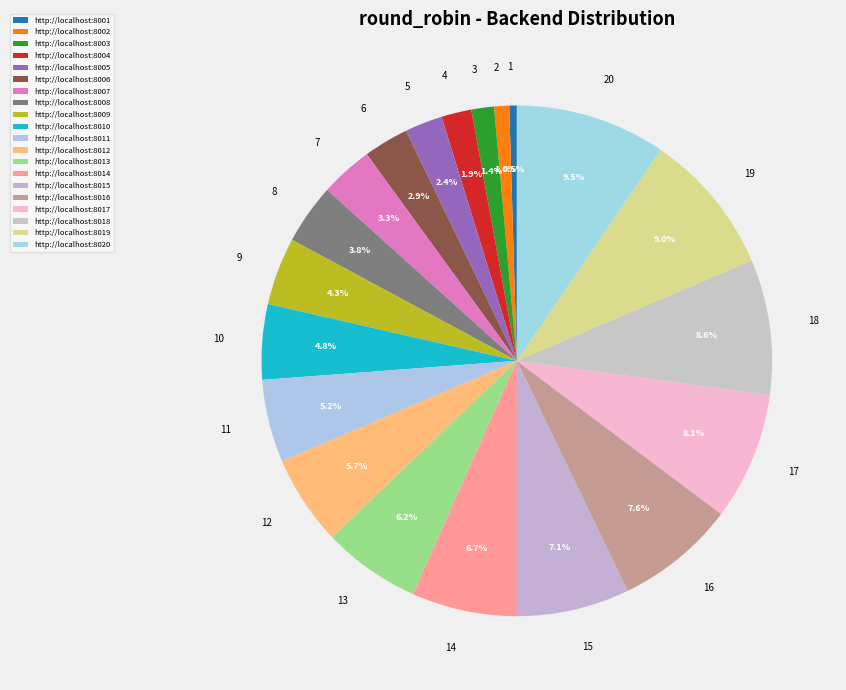

What percentage is NOT represented by 12?

94.3%